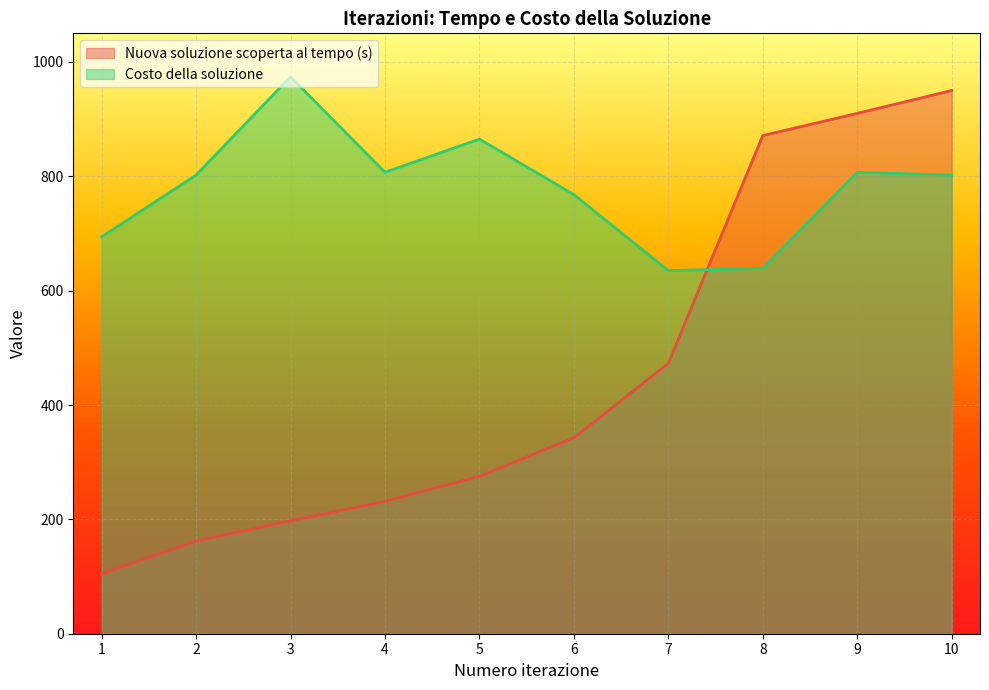

At which category is the sum across all series the highest?

10